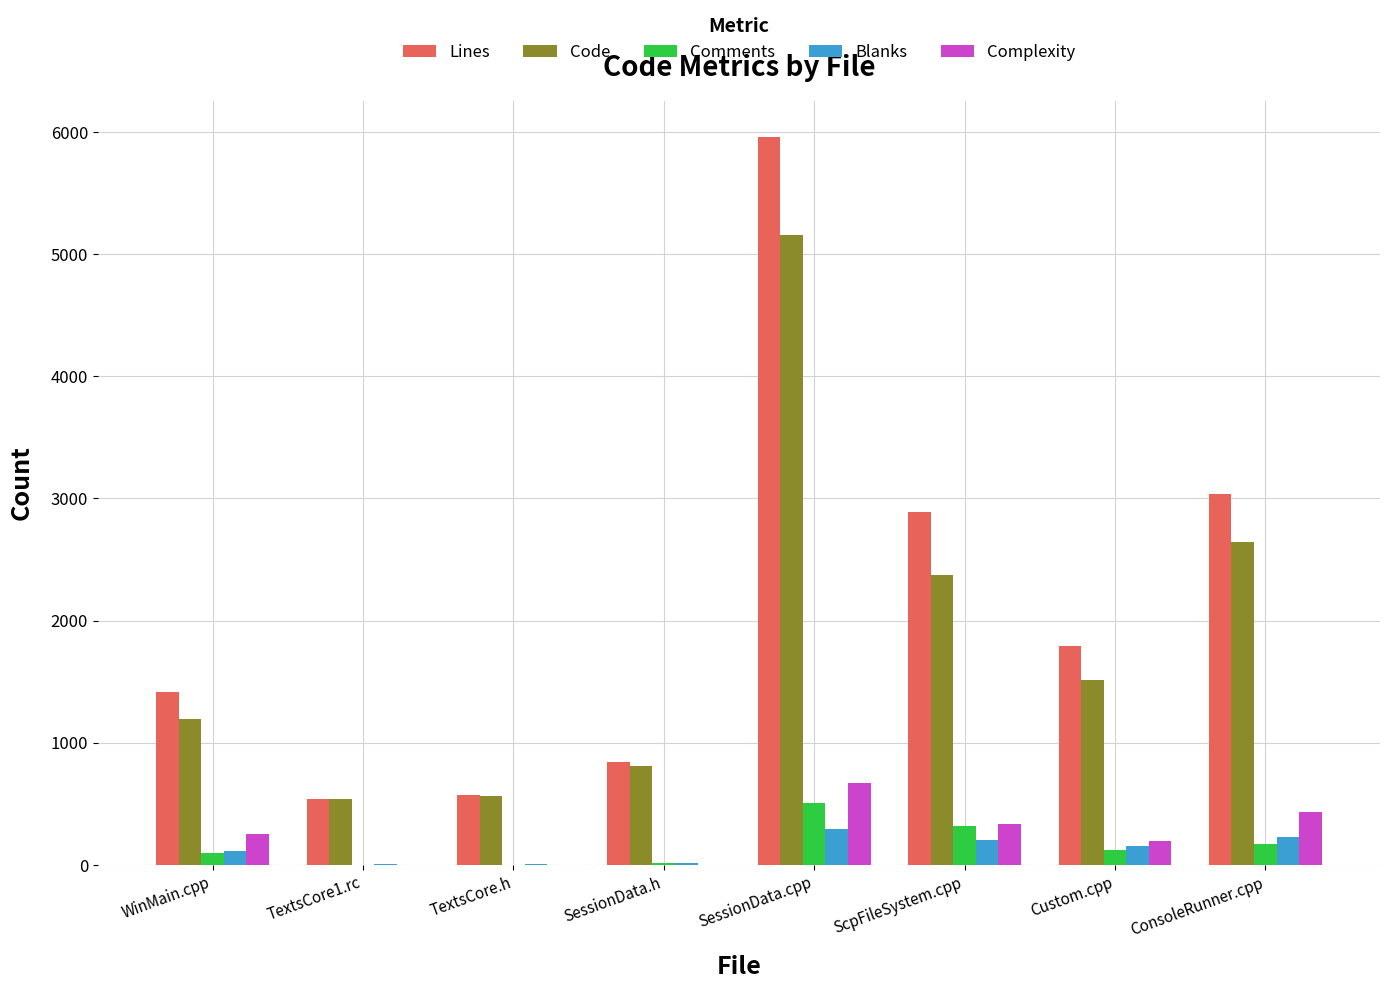

Count the number of data series in this chart.

5